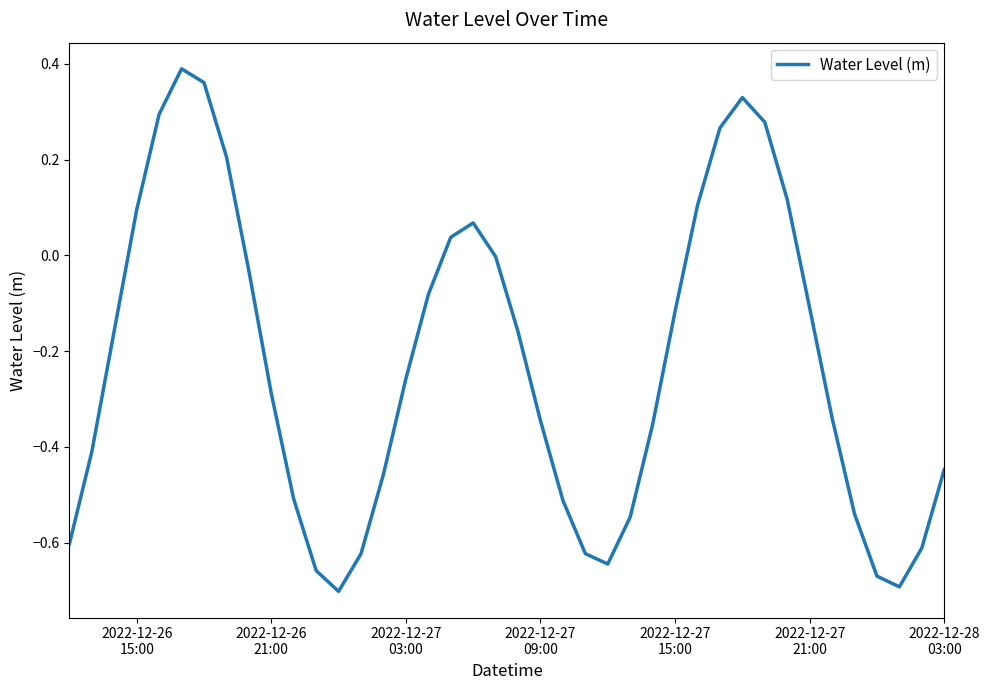

What is the difference between the maximum and minimum values?

1.1